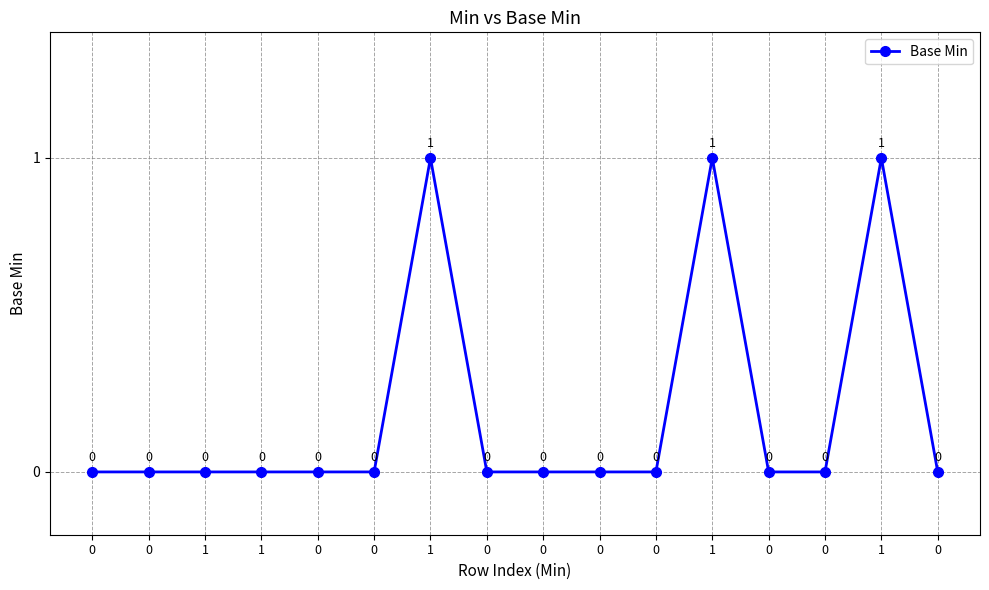

How many data points does each series have?

16